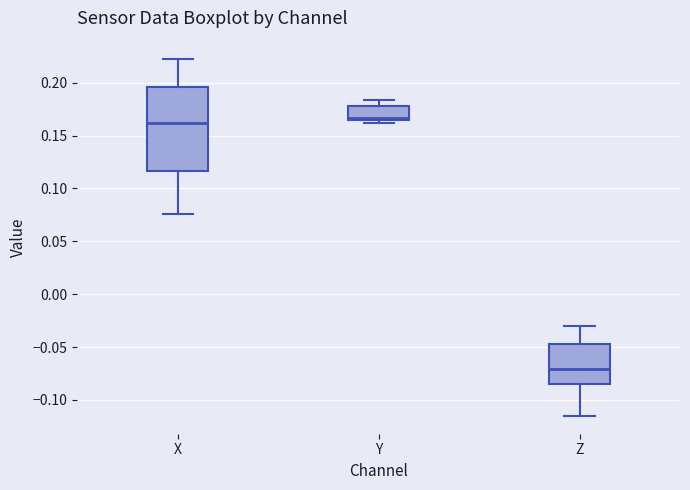

Comparing the boxes themselves (not the whiskers), which one is the tallest?

X